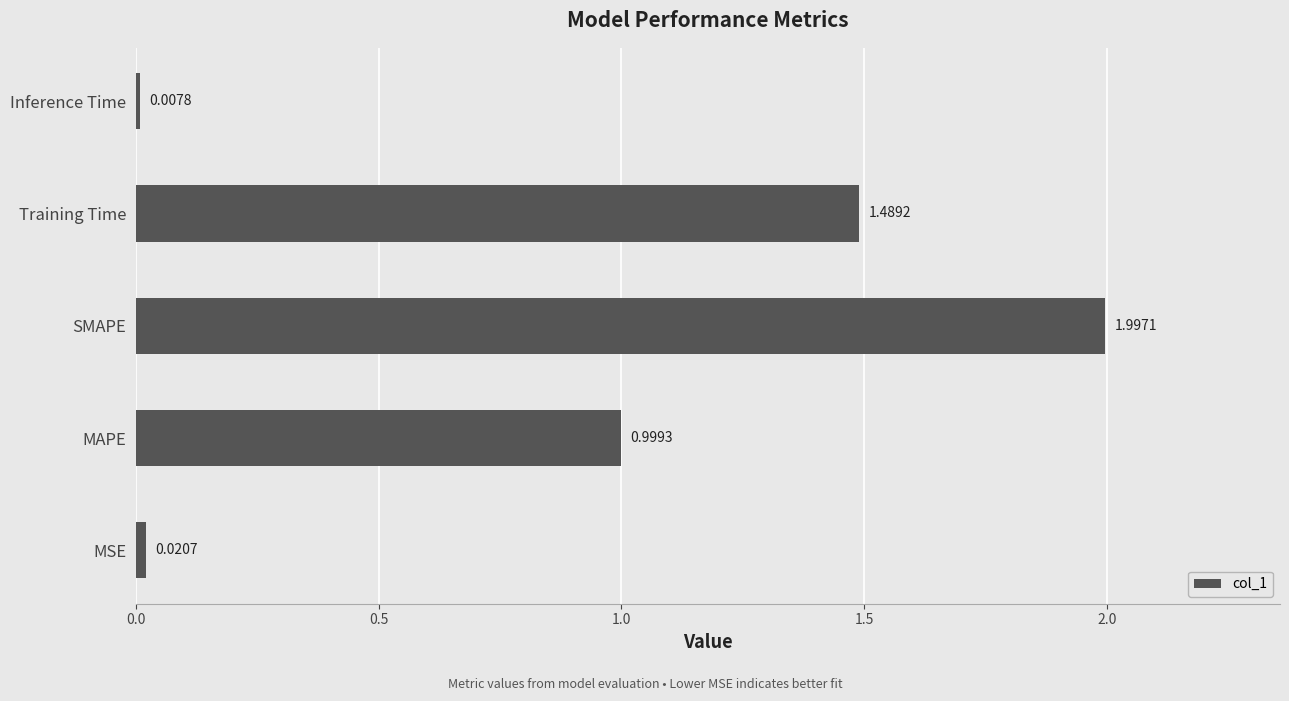

List the labels in order of value, smallest first.

Inference Time, MSE, MAPE, Training Time, SMAPE